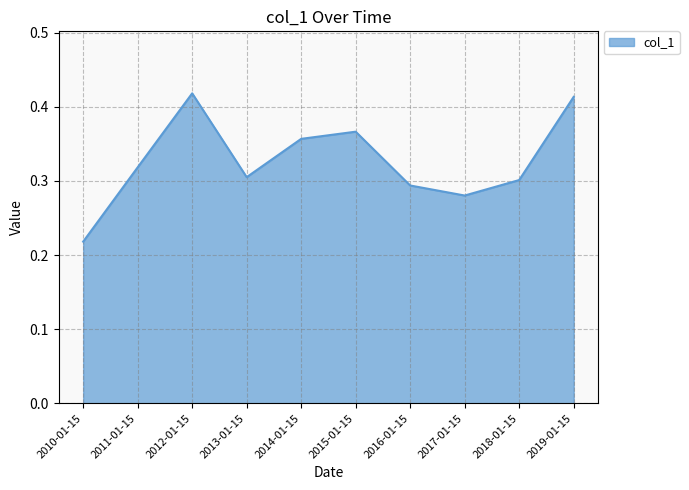

Which category has the lowest value across all series?

2010-01-15